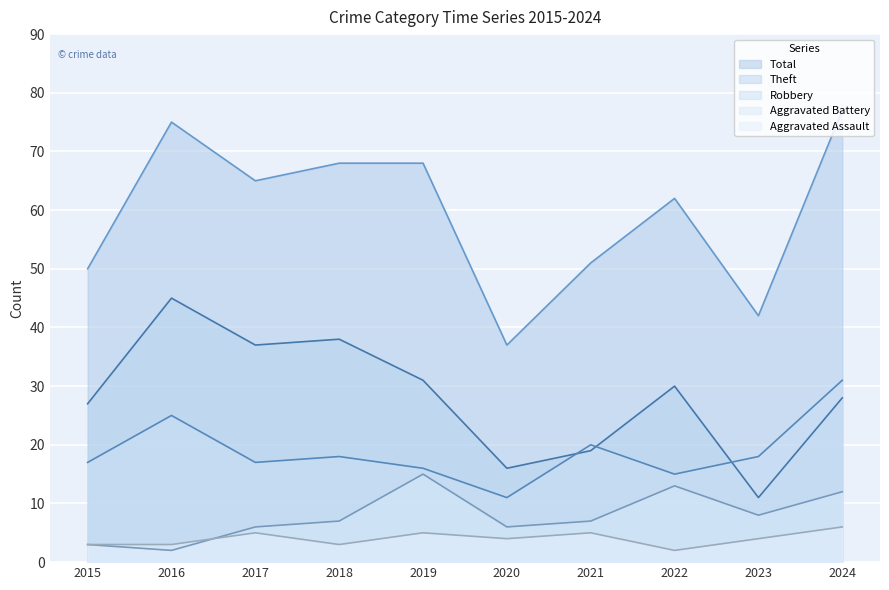

True or false: Aggravated Assault and Total cross at least once.

False